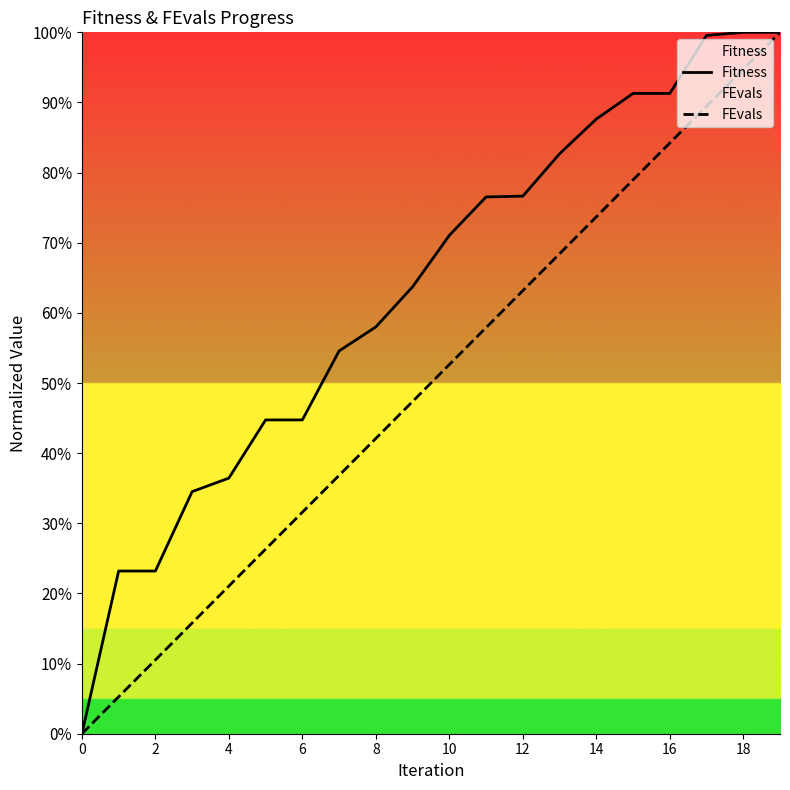

What is the sum of all Fitness values?

1259.8